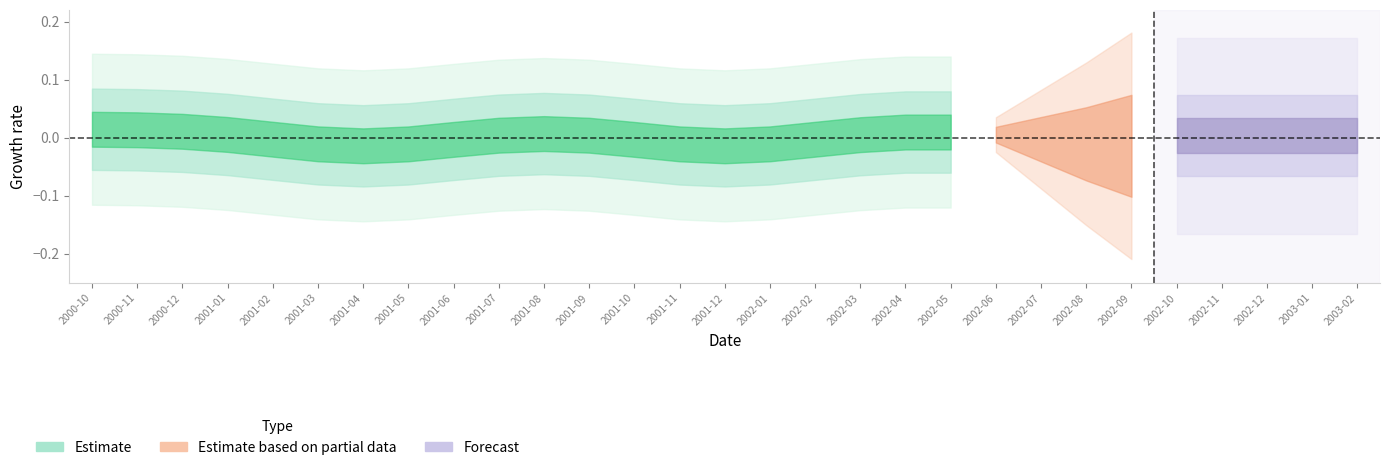

Rank the categories by value from lowest to highest.

2001-04, 2001-12, 2002-09, 2000-10, 2000-11, 2000-12, 2001-01, 2001-02, 2001-03, 2001-05, 2001-06, 2001-07, 2001-08, 2001-09, 2001-10, 2001-11, 2002-01, 2002-02, 2002-03, 2002-04, 2002-05, 2002-06, 2002-07, 2002-08, 2002-10, 2002-11, 2002-12, 2003-01, 2003-02